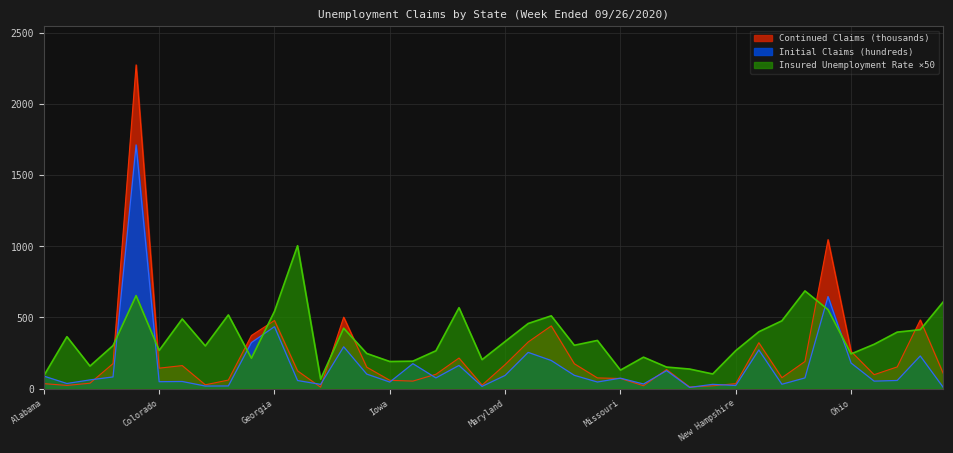

True or false: Initial Claims has a value of 11.9 at New Hampshire.

False